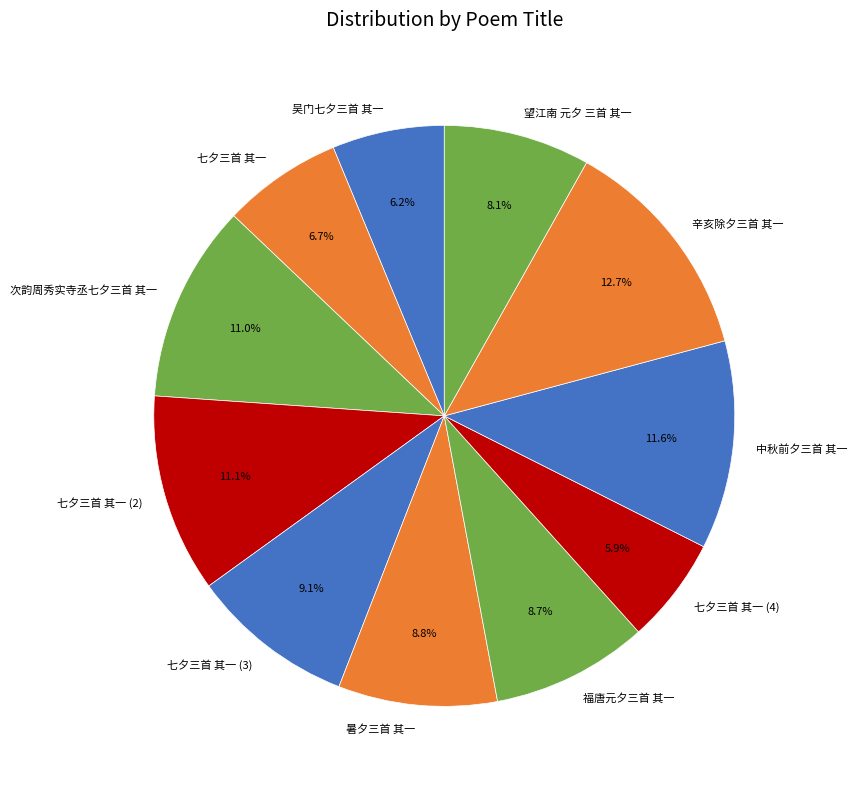

How many segments does this pie chart have?

11